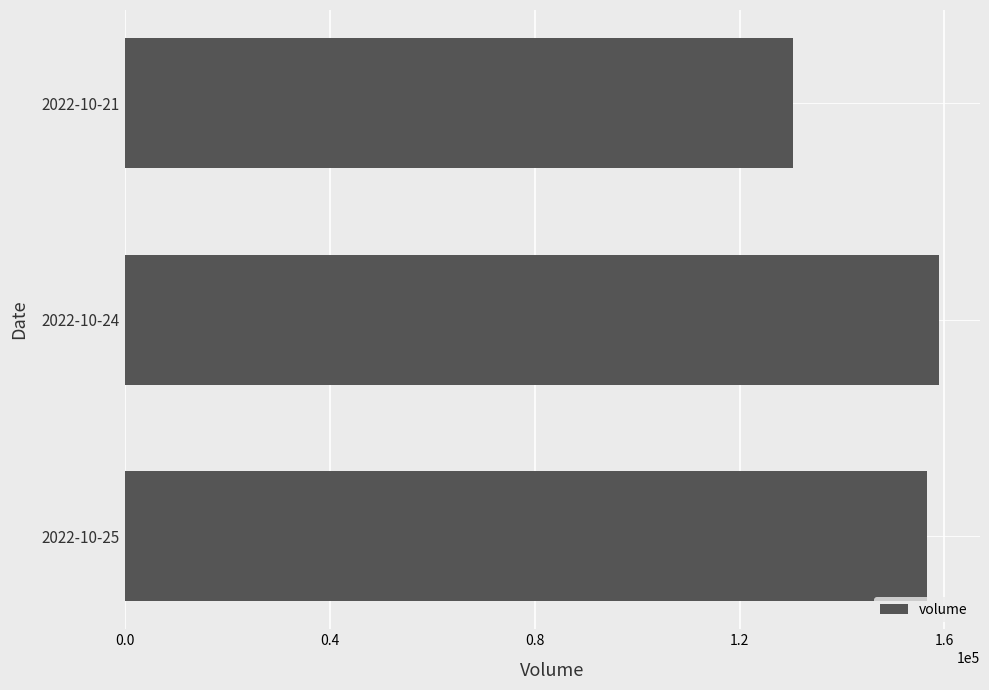

How many bars are there in total?

3